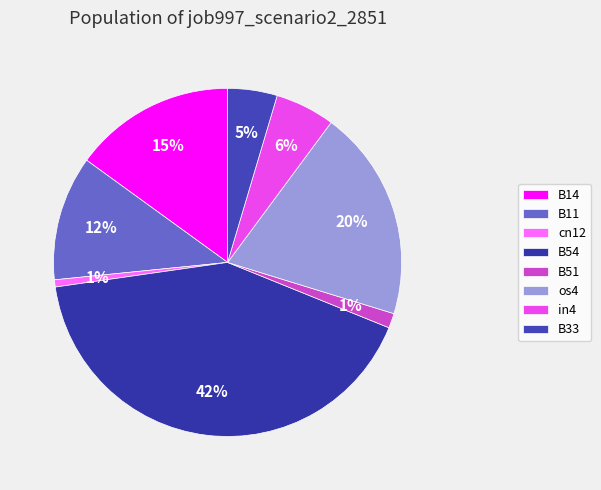

Is there any slice that represents more than half of the pie?

No